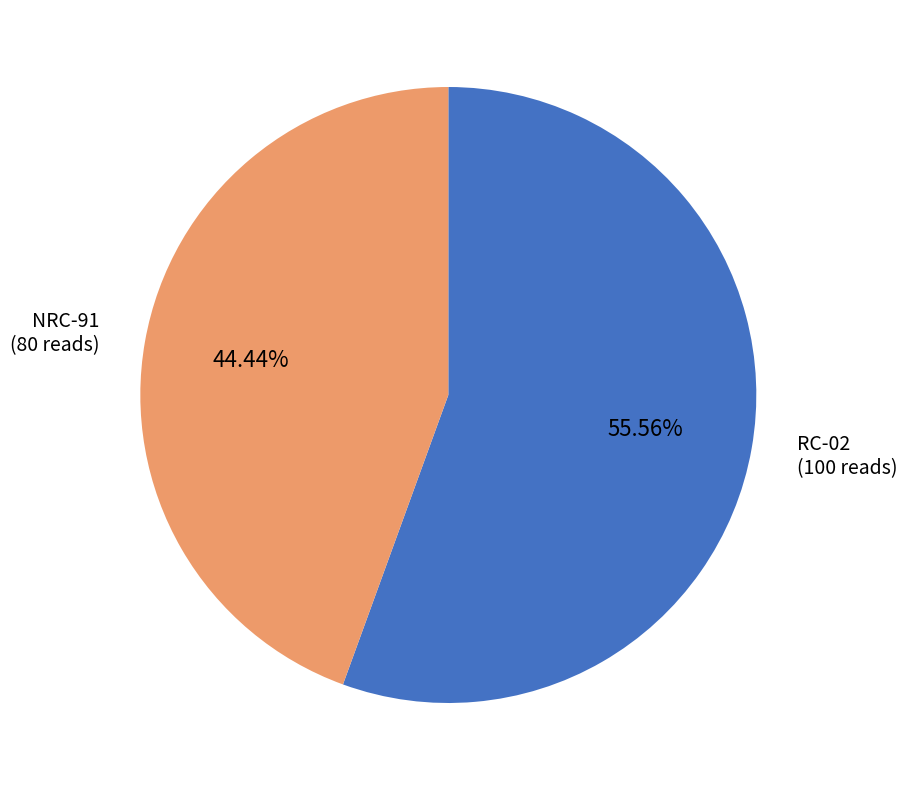

Count the number of slices in the pie.

2